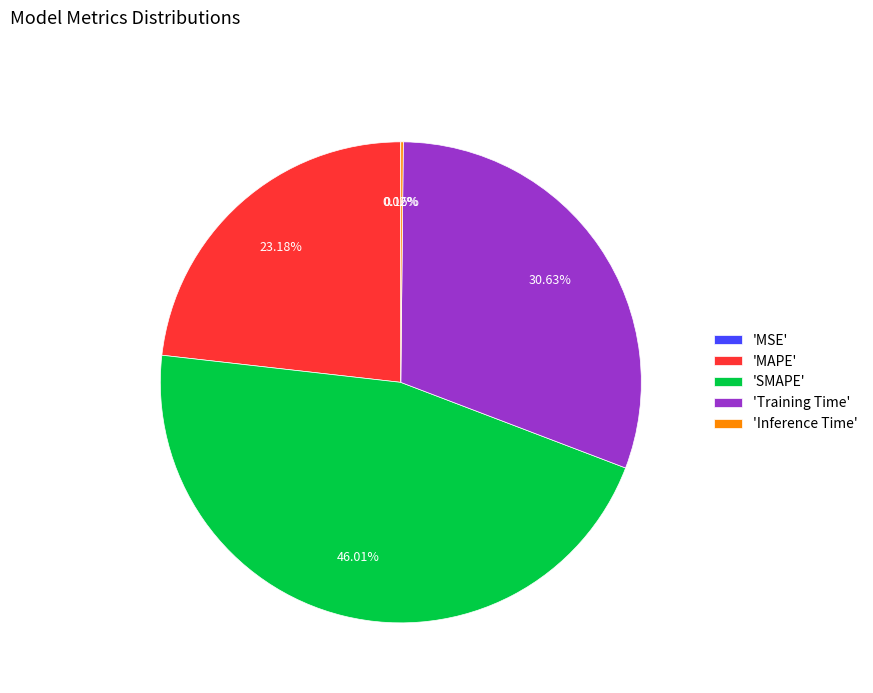

Does 'Training Time' represent more than half of the total?

No